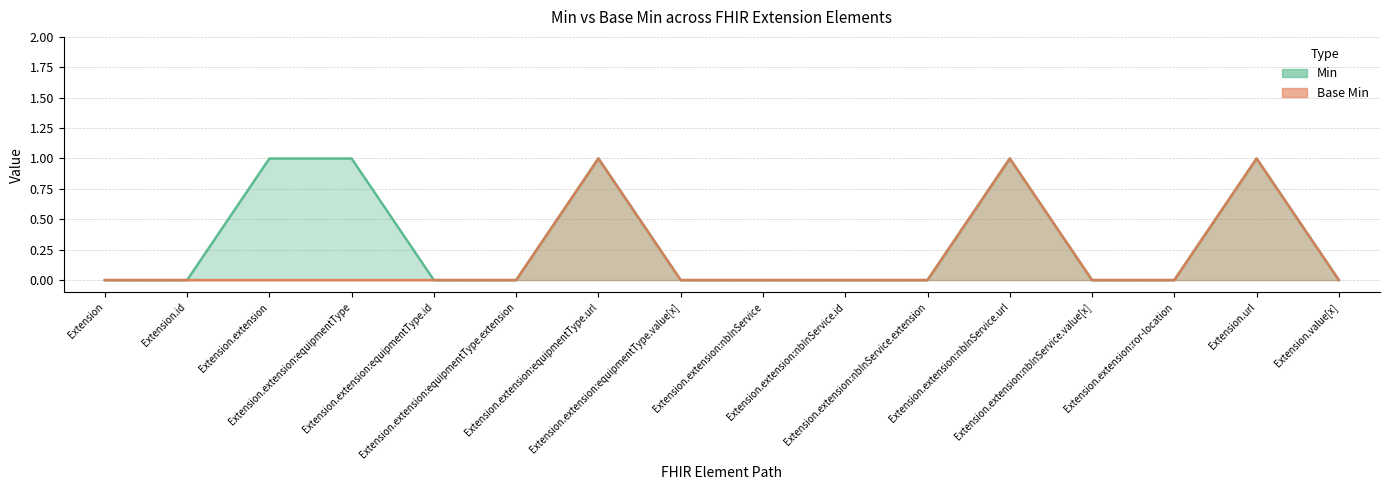

How many data points in Min are above 0?

5